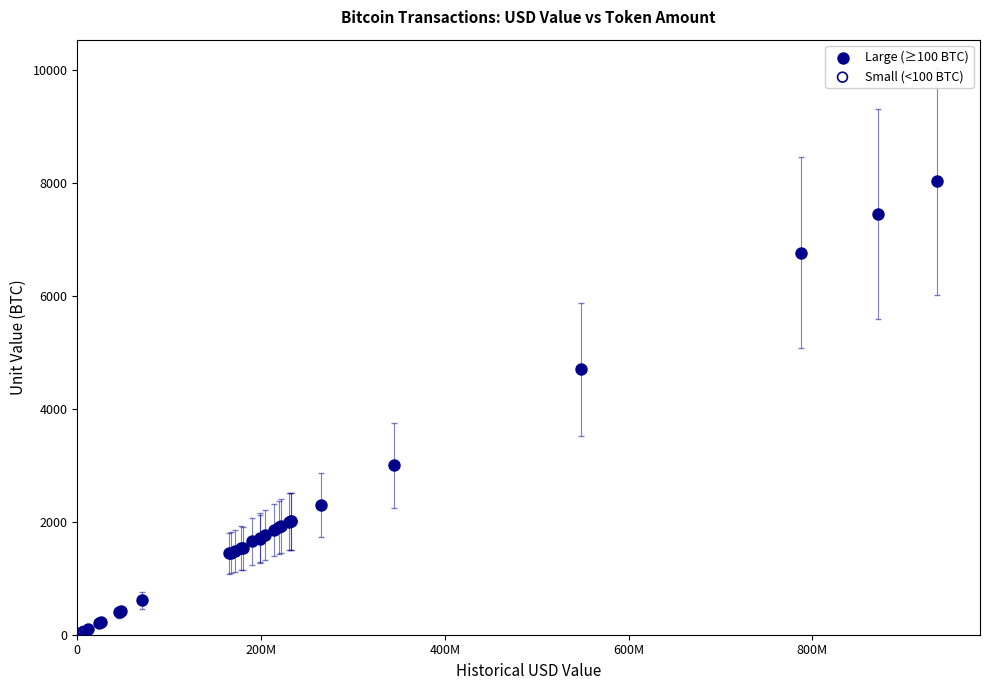

Which series has the widest spread of Y values?

Large (≥100 BTC)